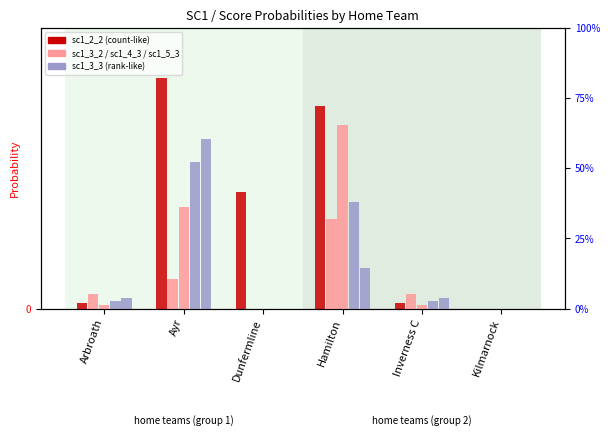

Read the sc1_2_2 value at Hamilton.

43.4